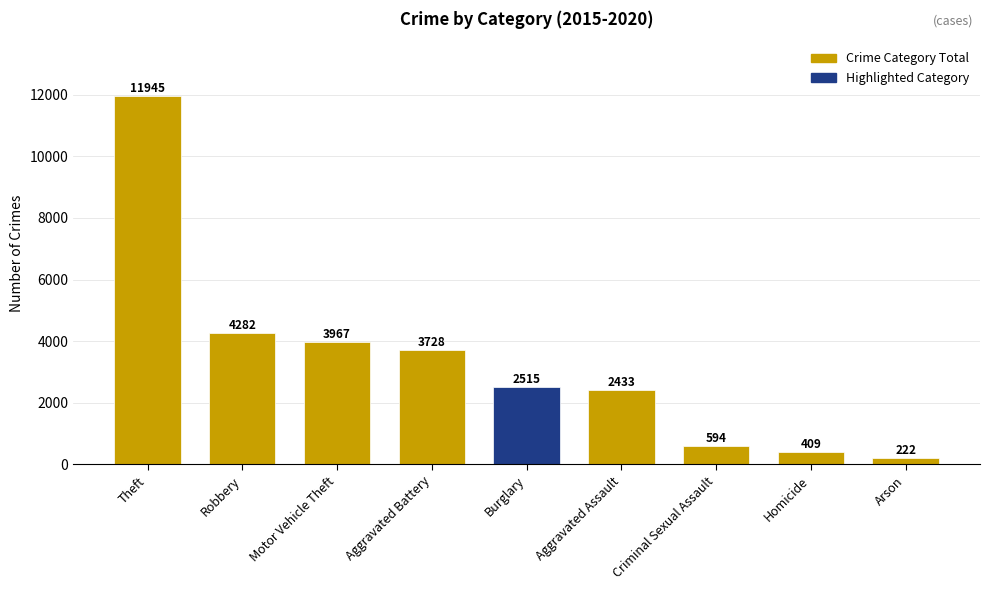

How many data points are less than 2515?

4